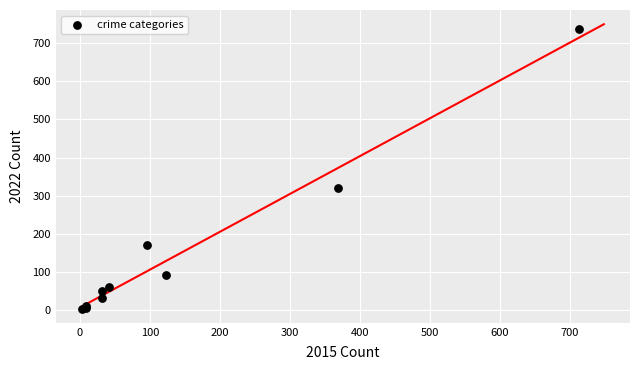

What Y value in the scatter plot is closest to 371?

319